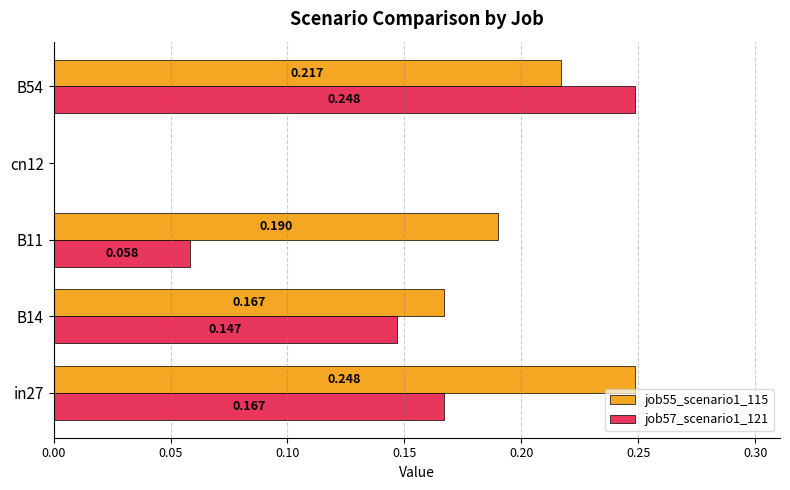

Is the value of job57_scenario1_121 at B11 greater than the value of job55_scenario1_115 at cn12?

Yes